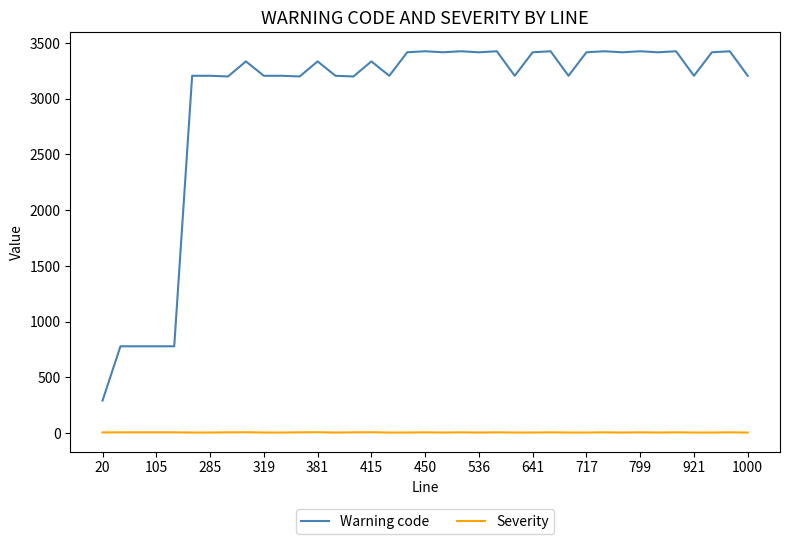

What is the maximum value shown in the chart?

3426